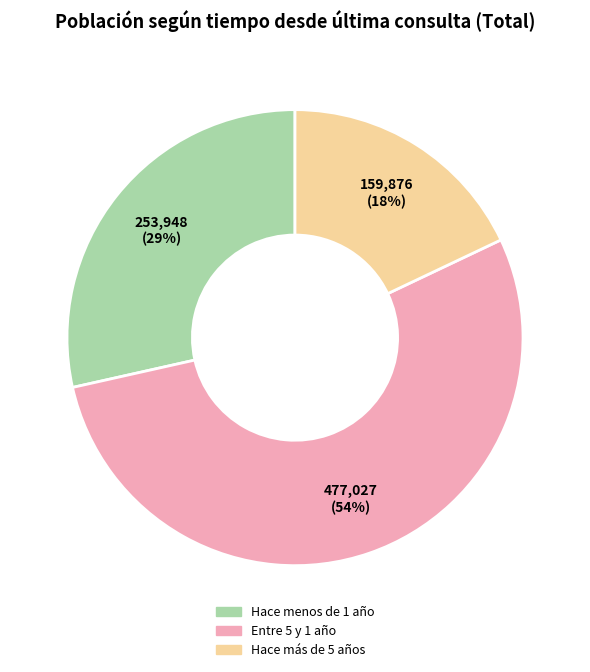

Is the sum of Hace más de 5 años and Entre 5 y 1 año greater than half?

Yes